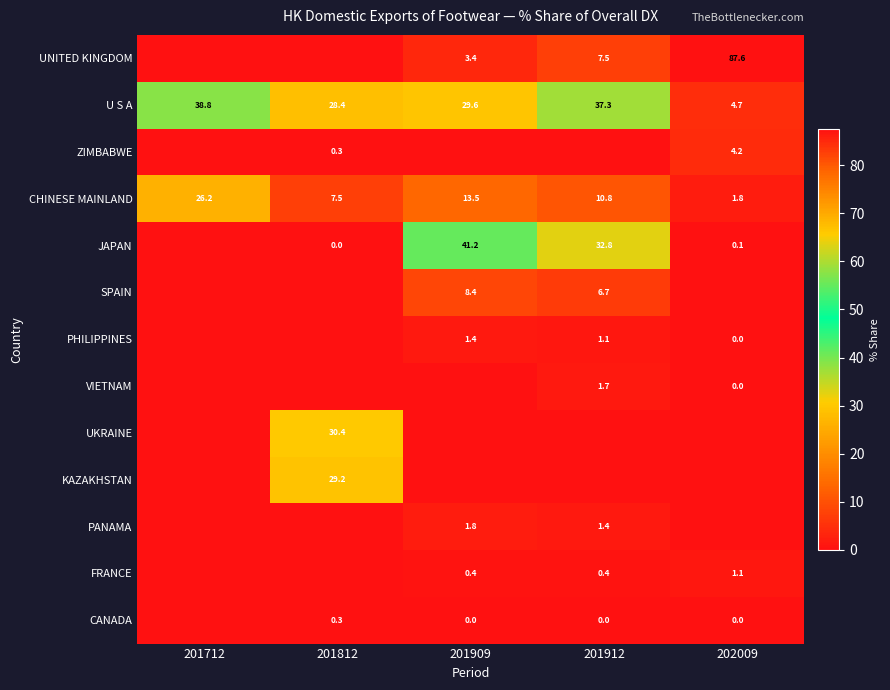

The value of CHINESE MAINLAND at 201912 is 2.5. True or false?

False